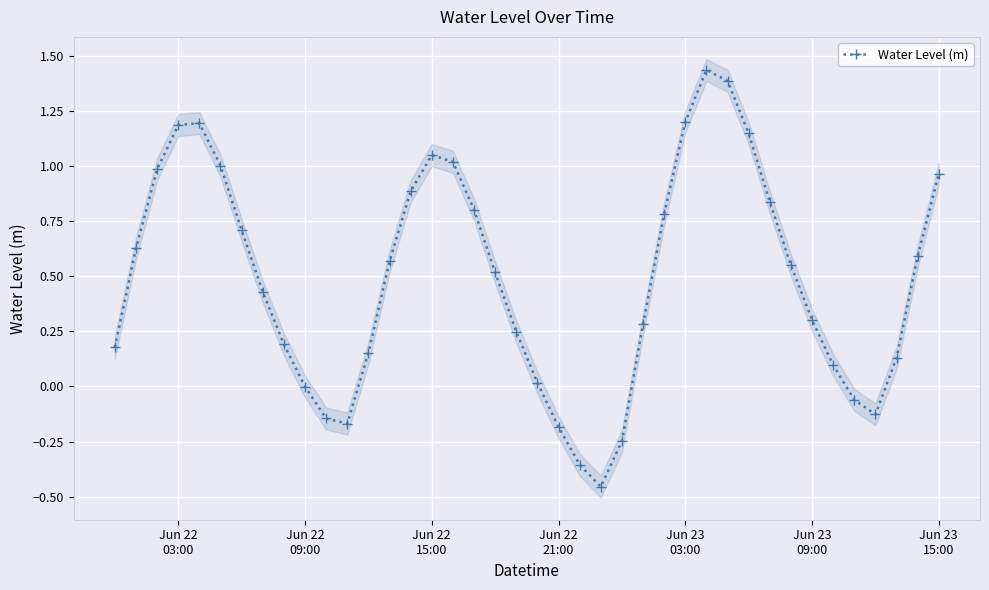

How many interior local peaks does the Water Level (m) series have?

3